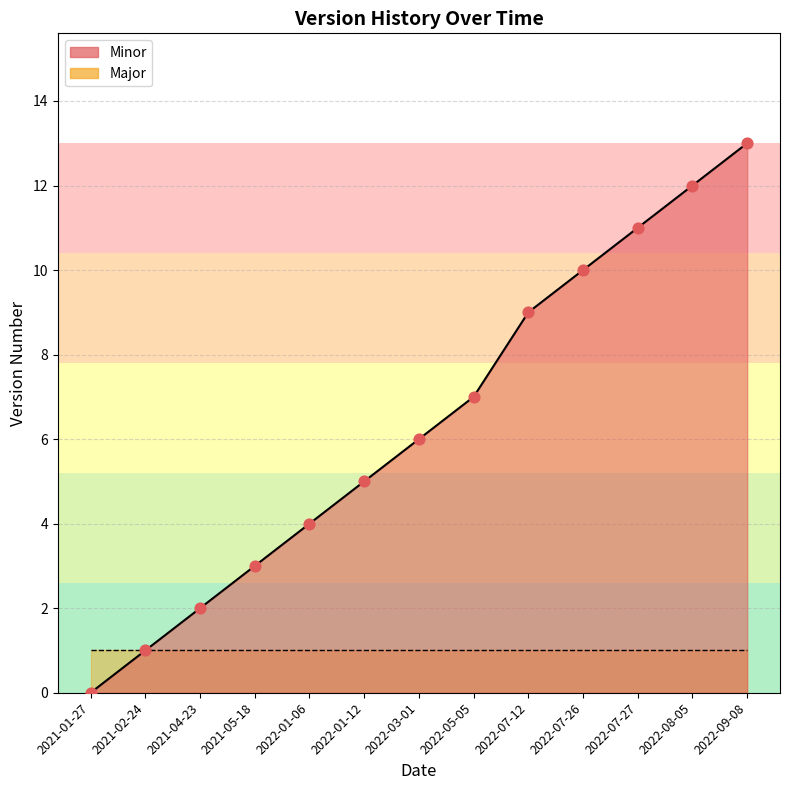

Which has a higher value, 2022-01-12 or 2022-03-01?

2022-03-01